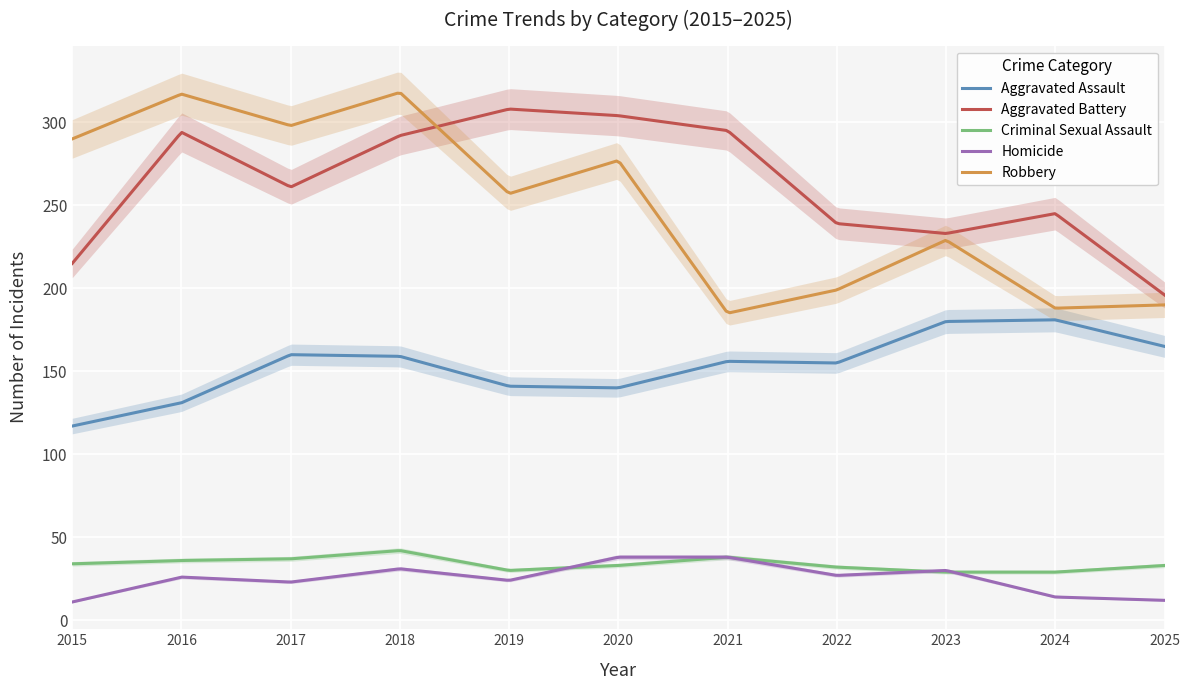

How many interior local valleys does the Criminal Sexual Assault series have?

1